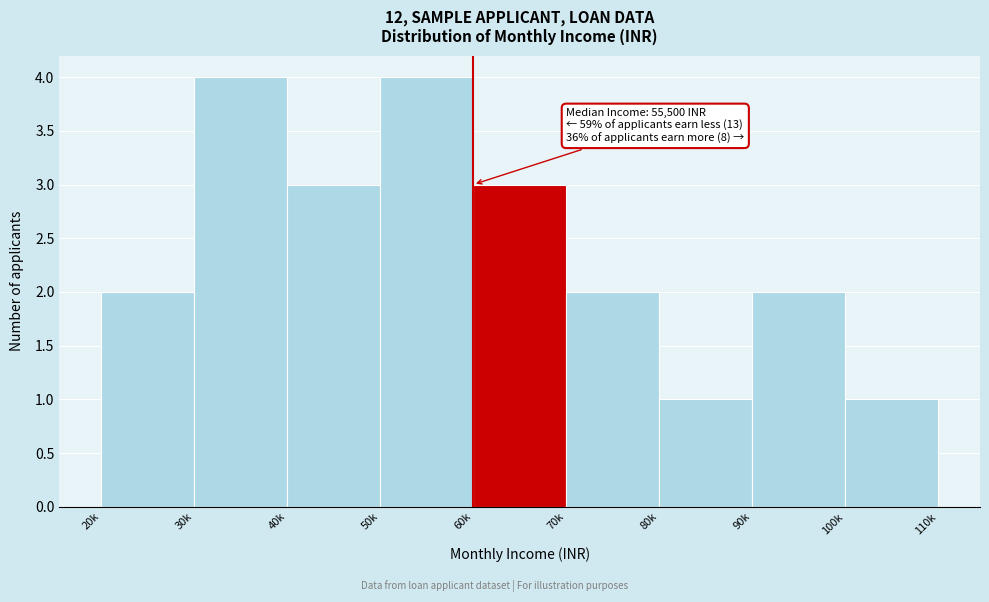

Reading left to right, list all the values displayed in this chart.

20k=2	30k=4	40k=3	50k=4	60k=3	70k=2	80k=1	90k=2	100k=1